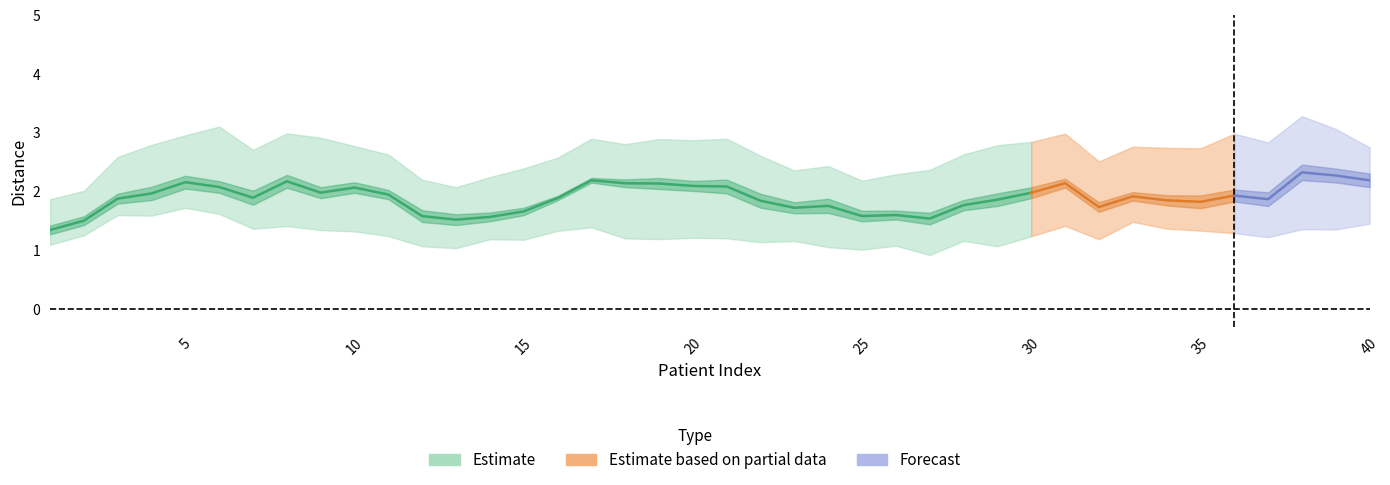

What is the sum of the C3_dist values at 35 and 9?

5.6